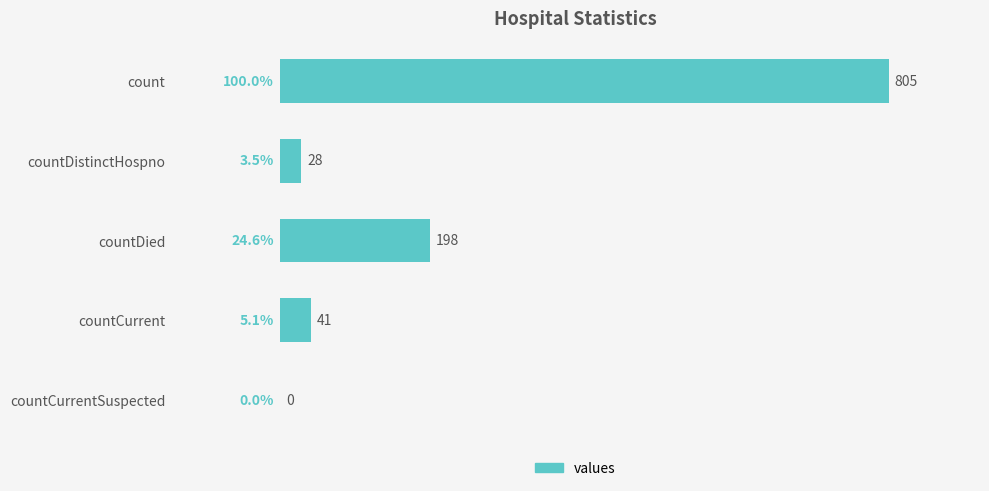

Where is the data nearest to the value 402?

countDied